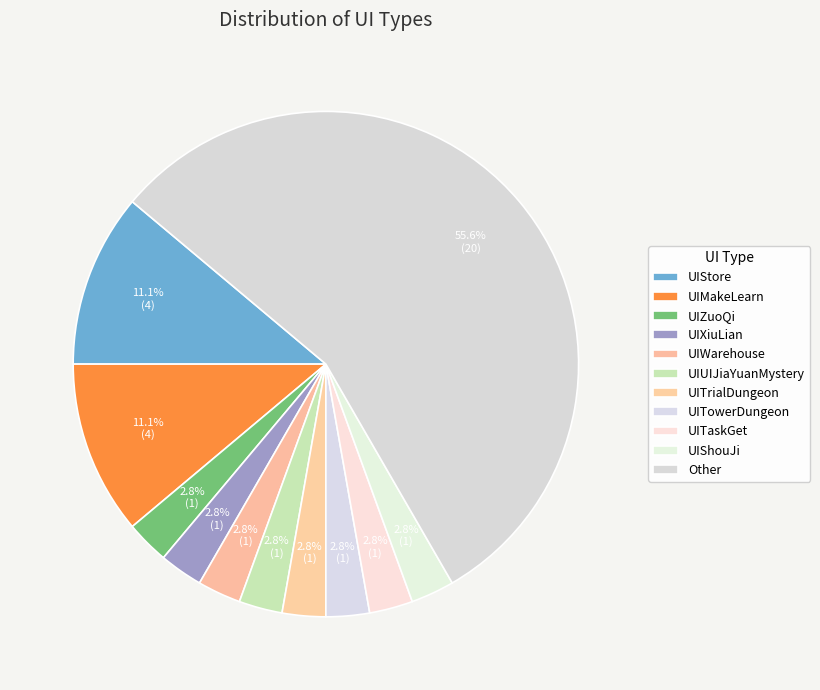

Is there a majority slice in this chart?

Yes